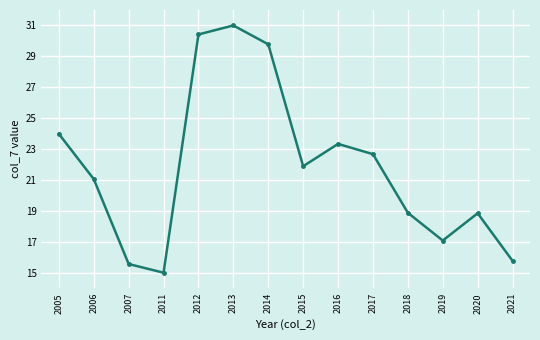

Is it true that the value at 2011 is 15.0?

True